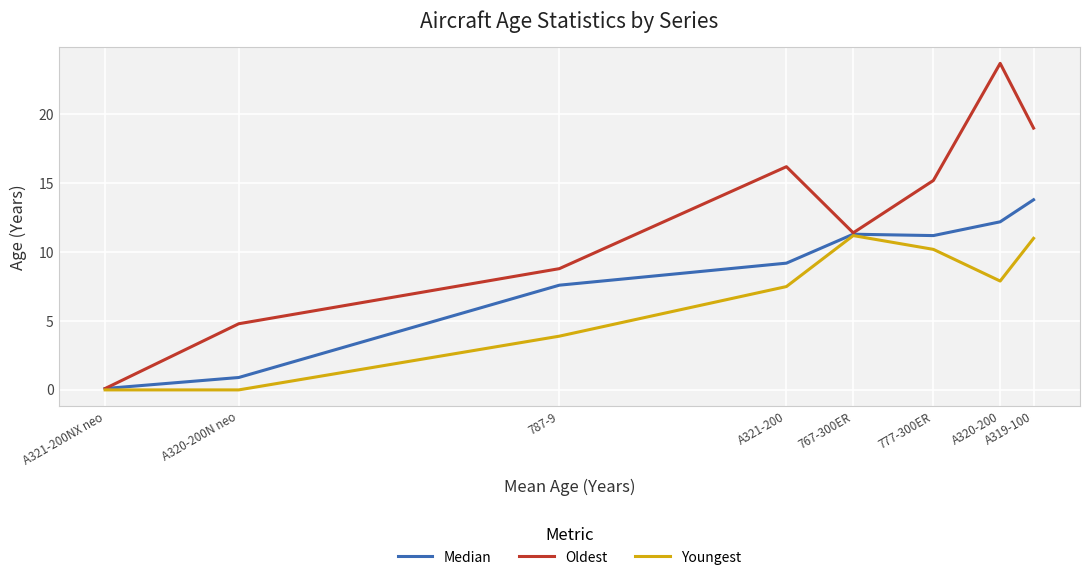

At which label does Median first exceed 11?

767-300ER